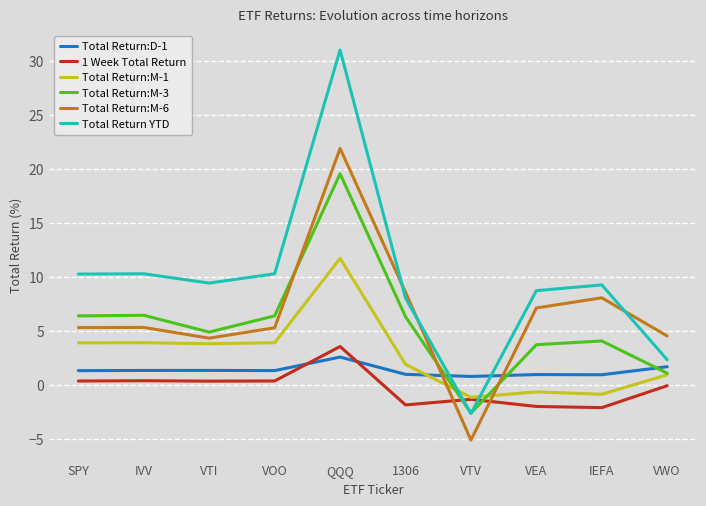

Which label corresponds to the smallest value in the chart?

VTV